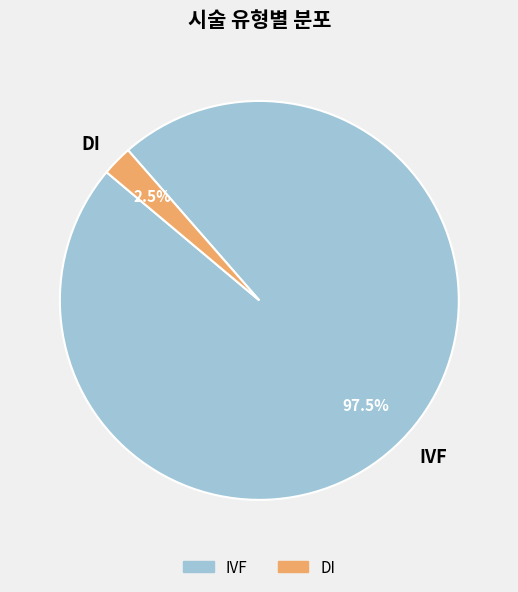

To the nearest percent, what is the average slice percentage?

50%